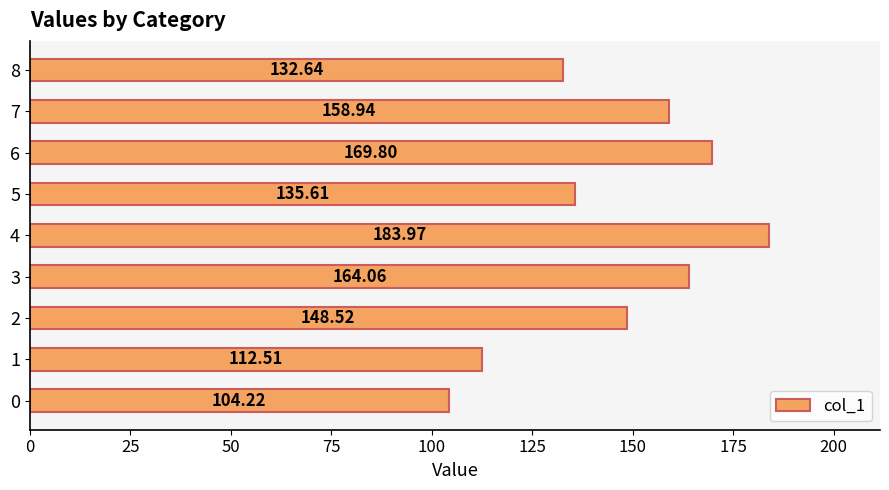

Rank the categories by value from lowest to highest.

0, 1, 8, 5, 2, 7, 3, 6, 4